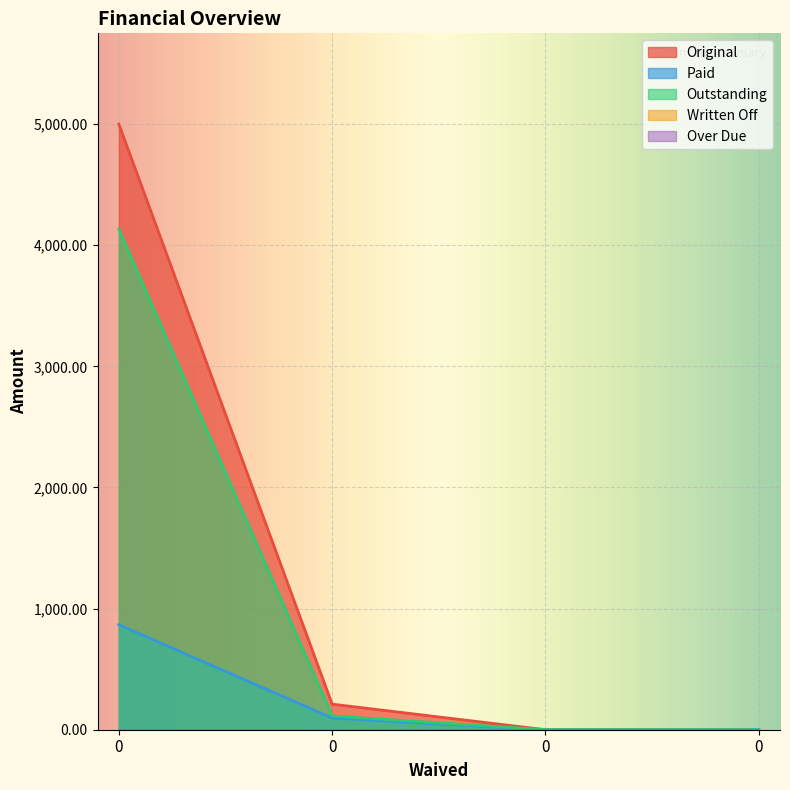

How many lines are shown in the chart?

5